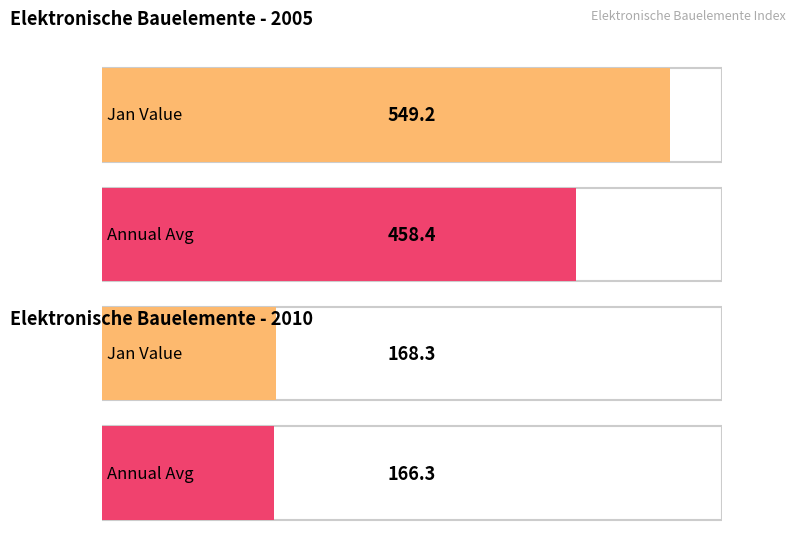

Which series has the largest total across all categories?

Jan